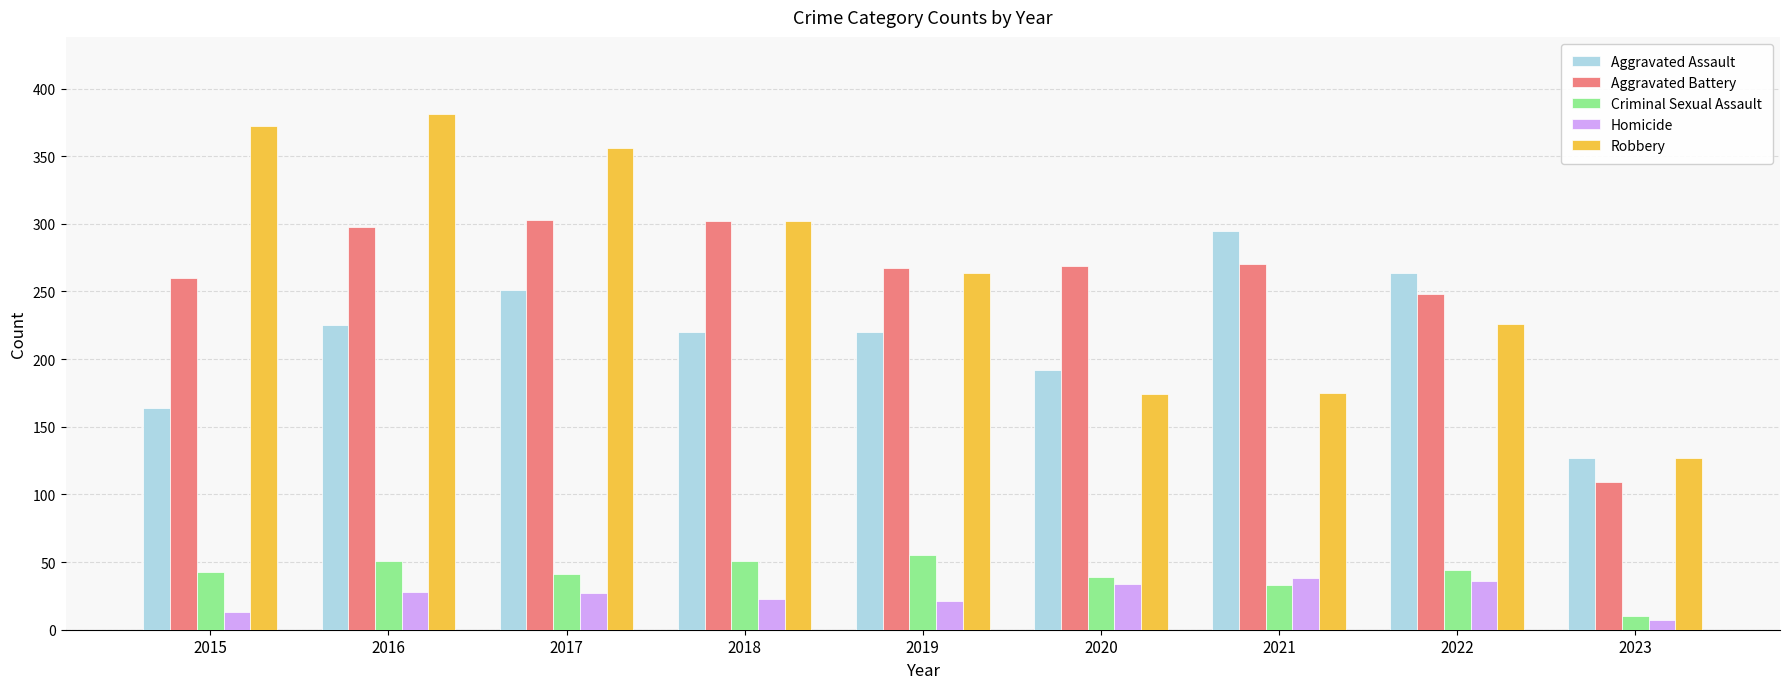

The value of Robbery at 2016 is 381. True or false?

True